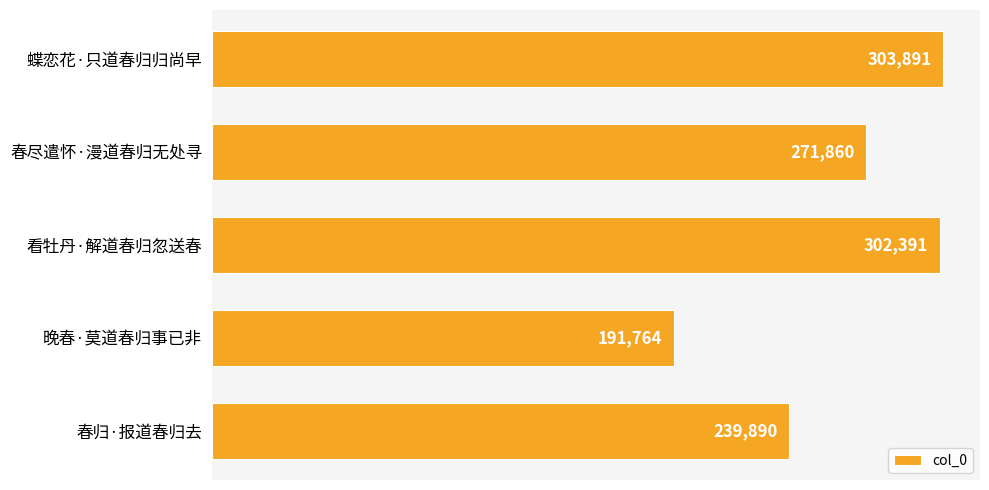

Reading top to bottom, list all the values displayed in this chart.

蝶恋花·只道春归归尚早=303891	春尽遣怀·漫道春归无处寻=271860	看牡丹·解道春归忽送春=302391	晚春·莫道春归事已非=191764	春归·报道春归去=239890